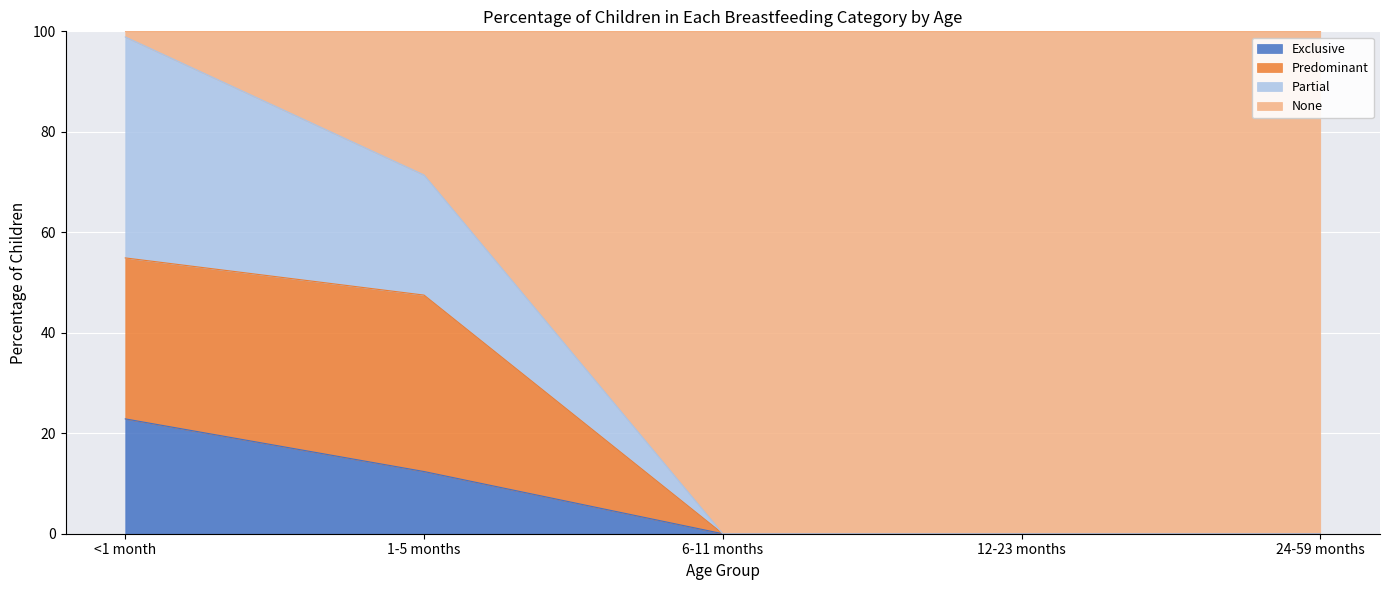

What is the approximate value of Exclusive at 1-5 months?

12.4